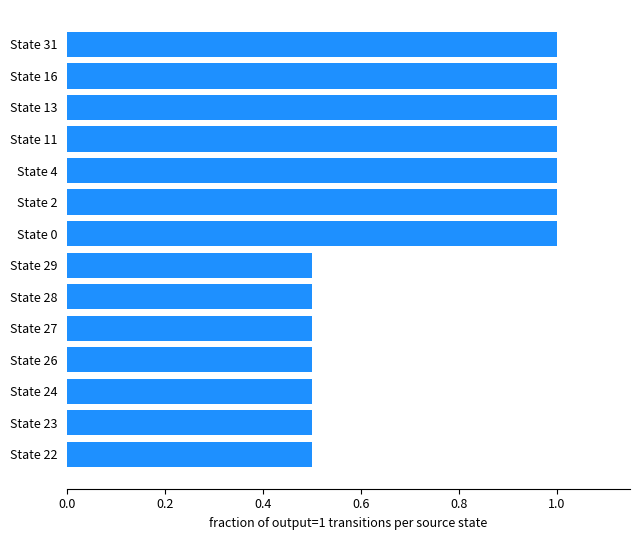

Are the bars grouped side by side (vs. stacked)?

No